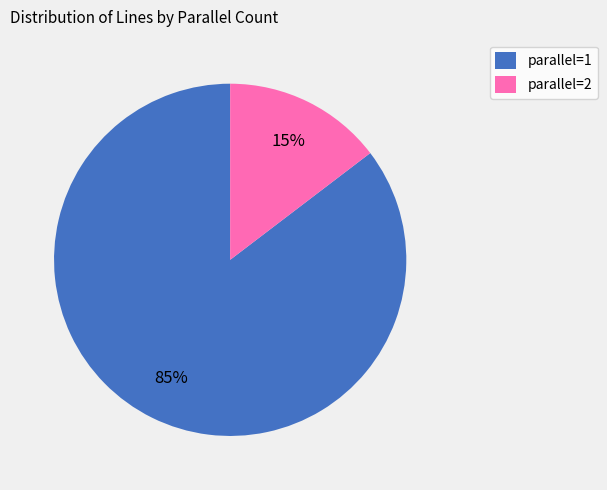

Do parallel=1 and parallel=2 together represent more than half of the pie?

Yes